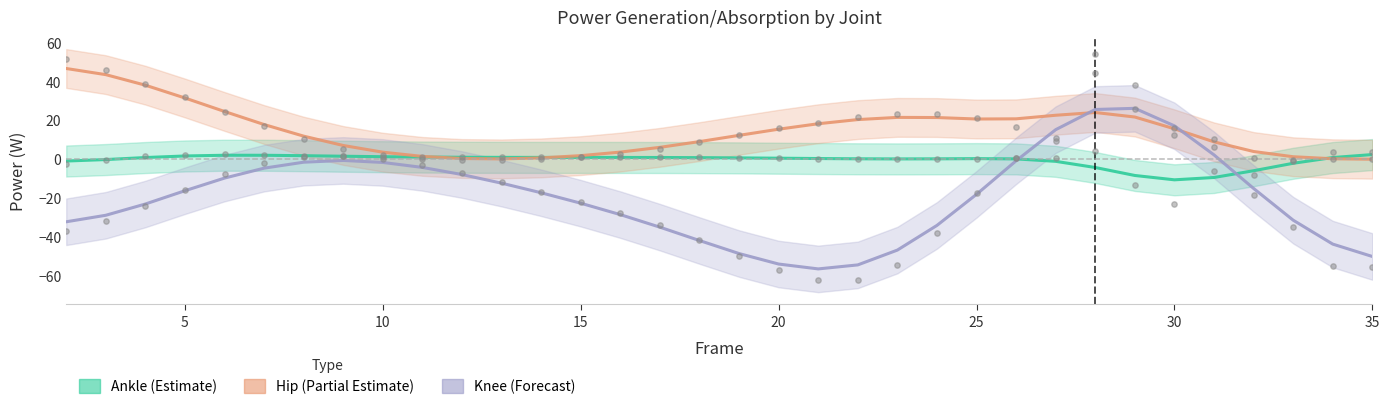

Is the value of Hip (Partial Estimate) at 25 greater than the value of Knee (Forecast) at 30?

Yes